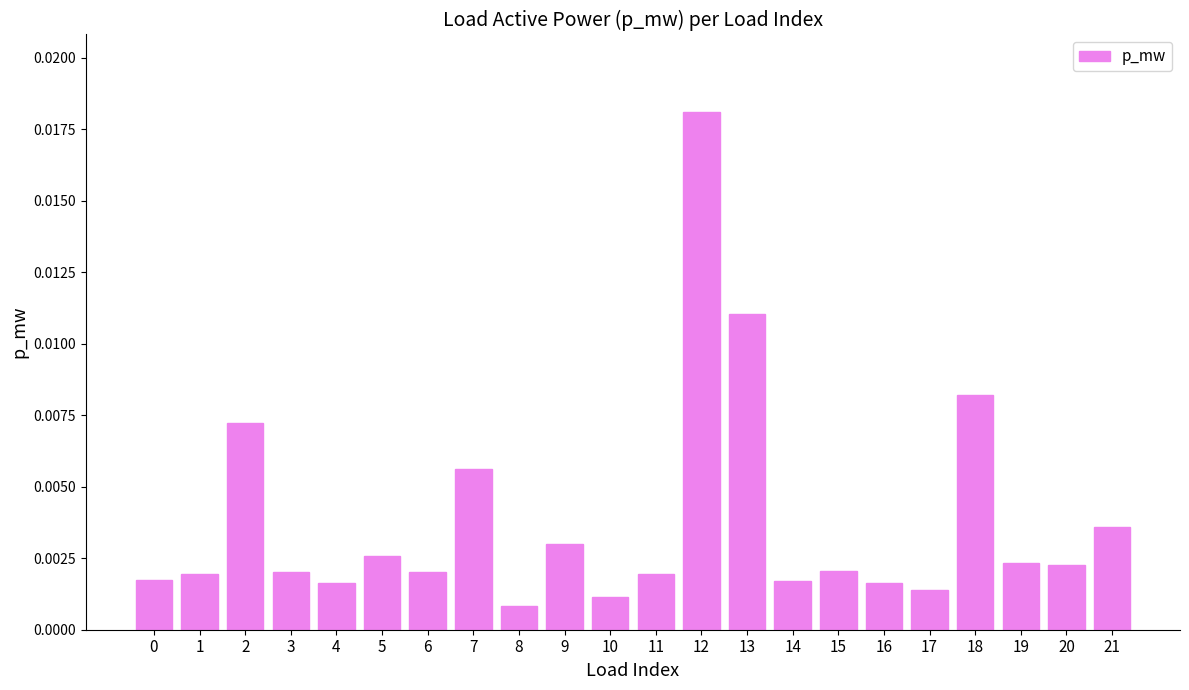

At which category does the chart reach its peak across all series?

12